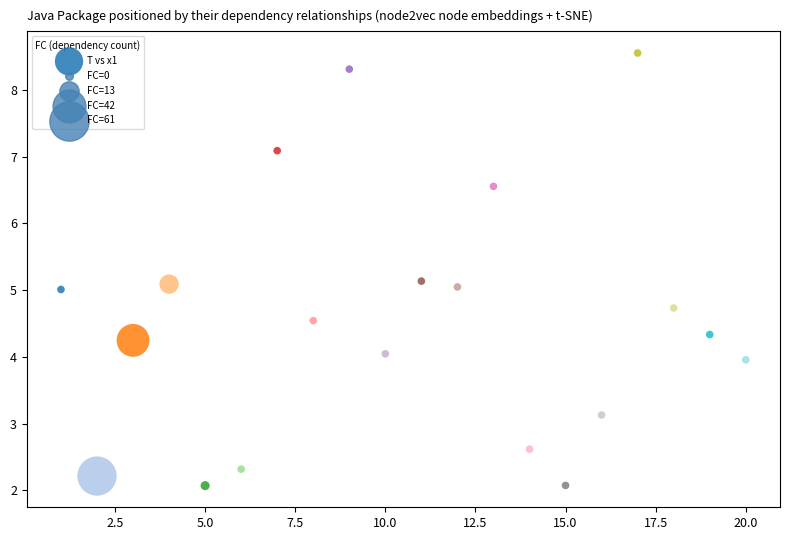

What is the range of X values (max minus min)?

19.0